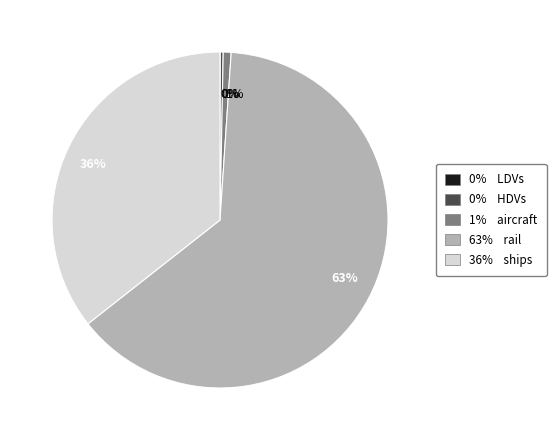

Does any single category account for the majority?

Yes